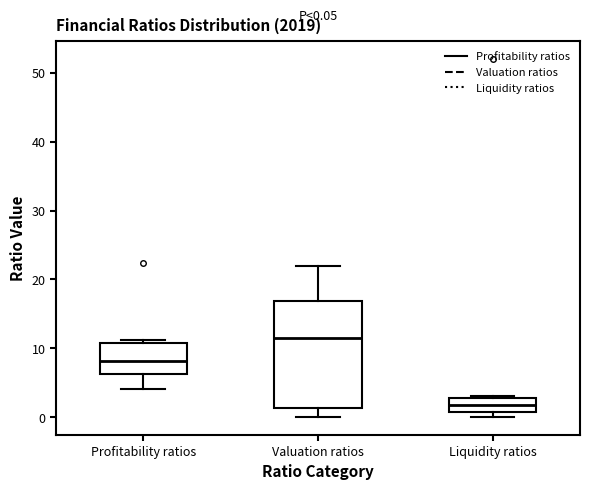

Which box is the tallest, from its lower edge to its upper edge?

Valuation ratios